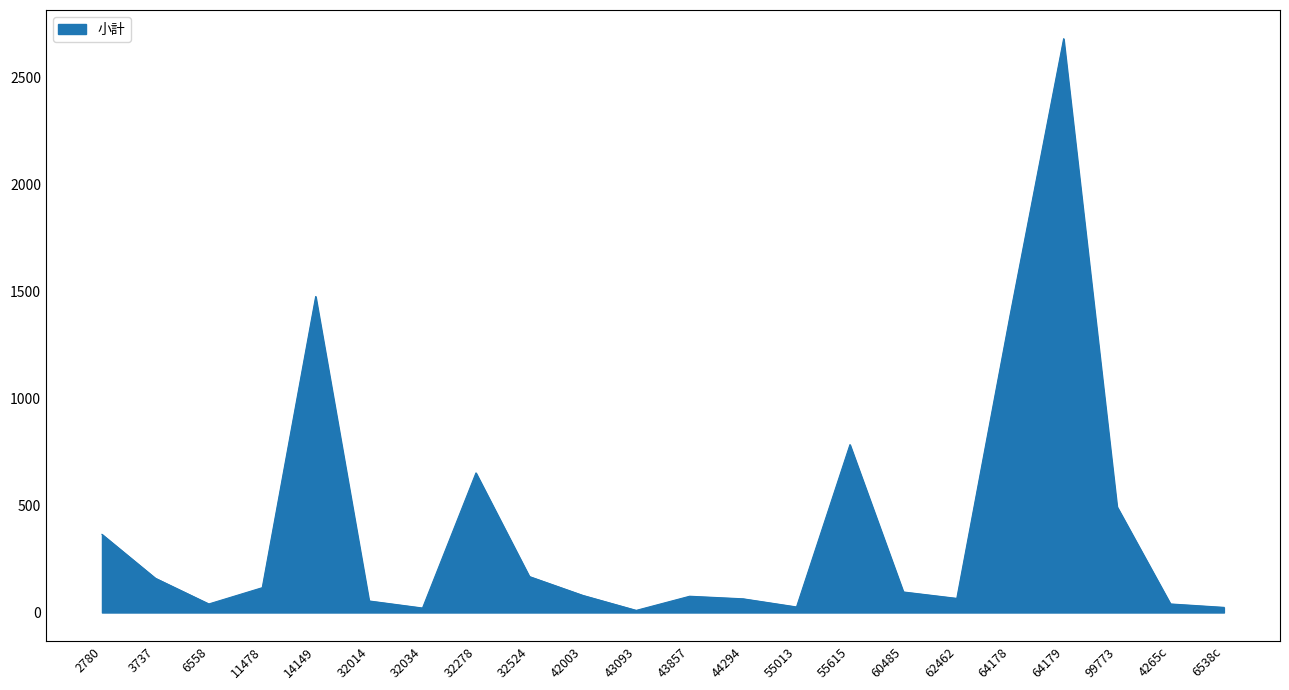

At which label is the value closest to 1345?

64178